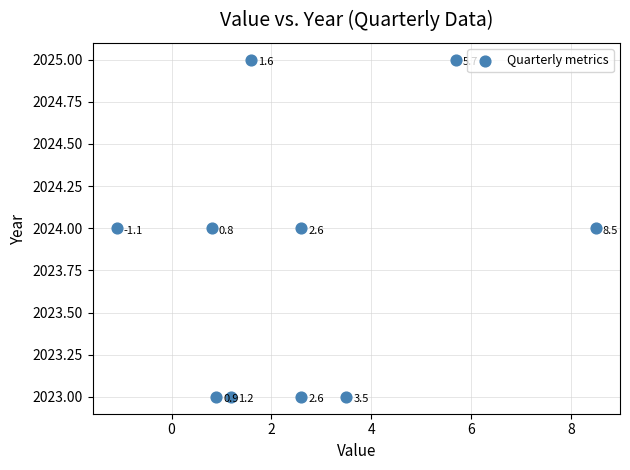

What is the average Y value?

2024